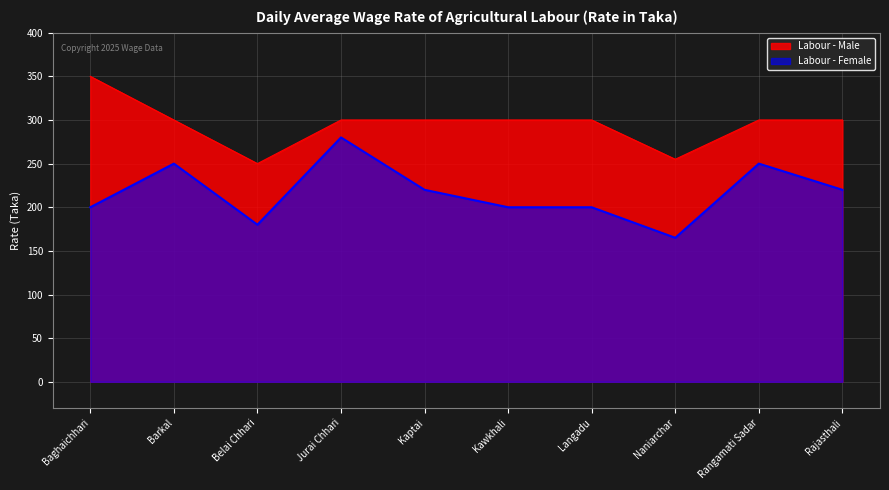

What is the label of the 2nd point from the right?

Rangamati Sadar